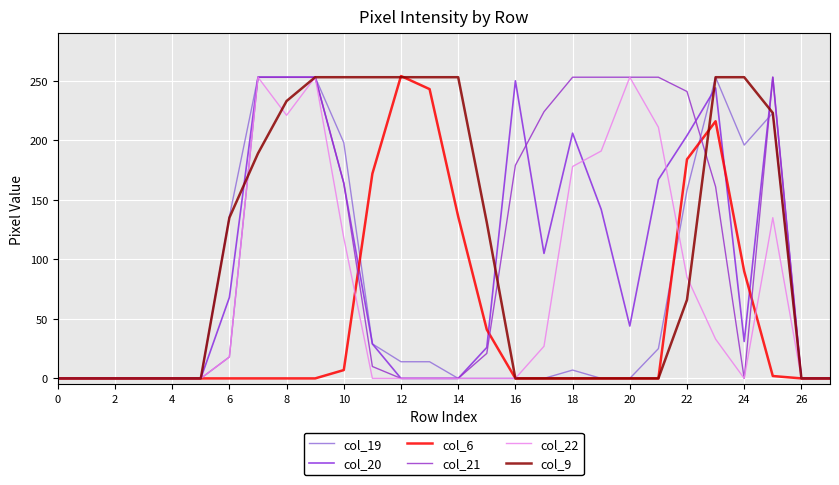

Does the chart have visible grid lines?

Yes